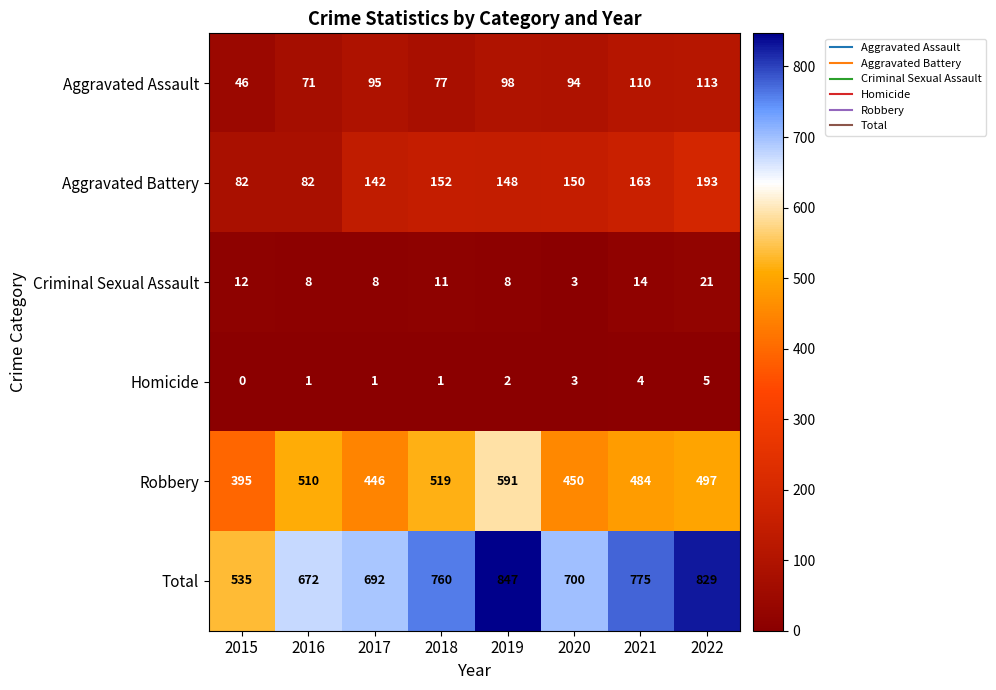

How many distinct data groups are displayed?

6